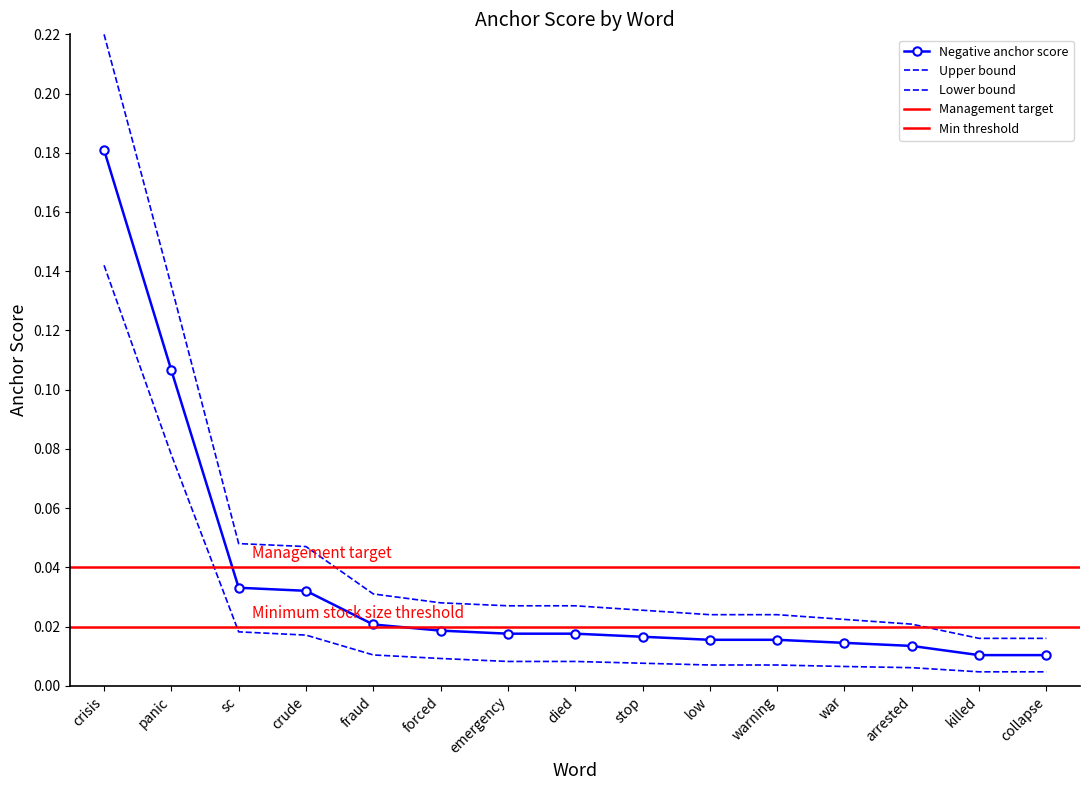

What is the label of the 15th point from the left?

collapse